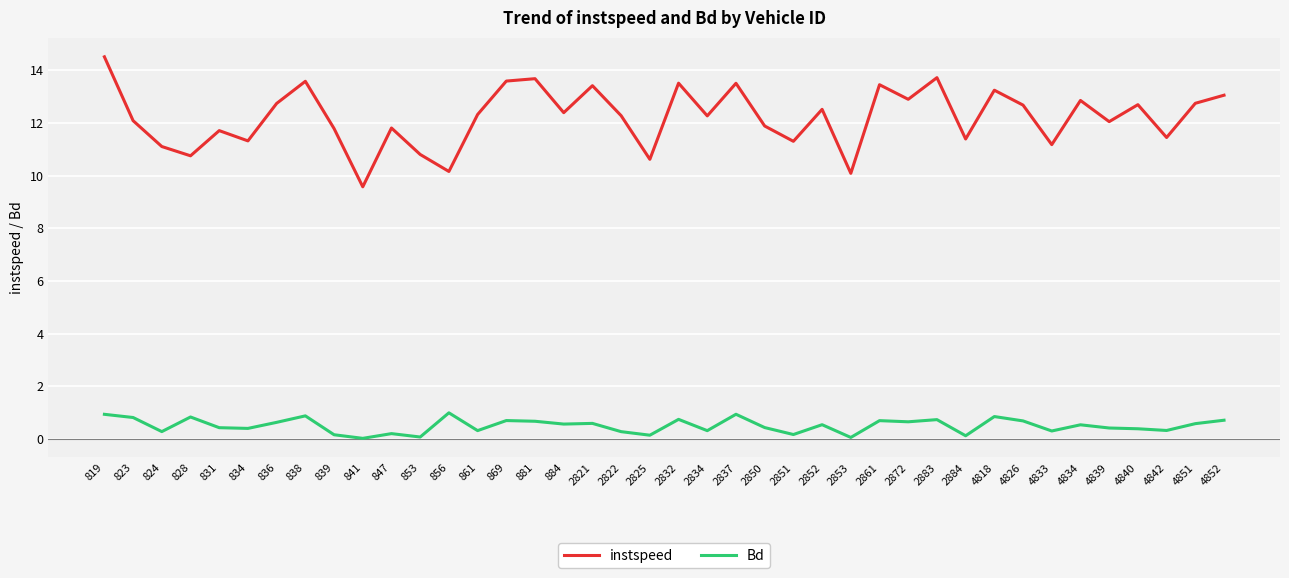

List the series in order of their peak value, lowest first.

Bd, instspeed